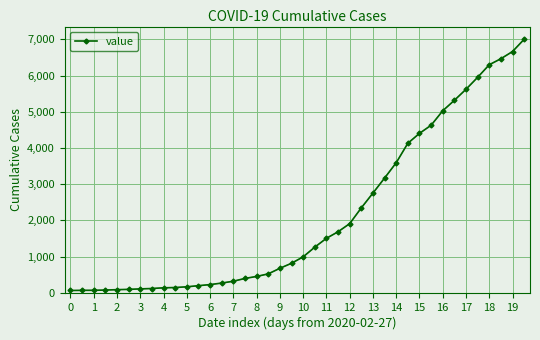

What is the difference between the second highest and second lowest values?

6597